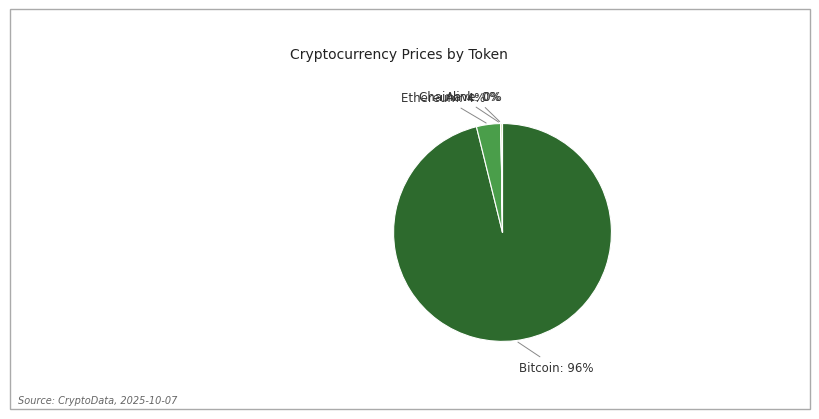

Which slice is the largest?

Bitcoin